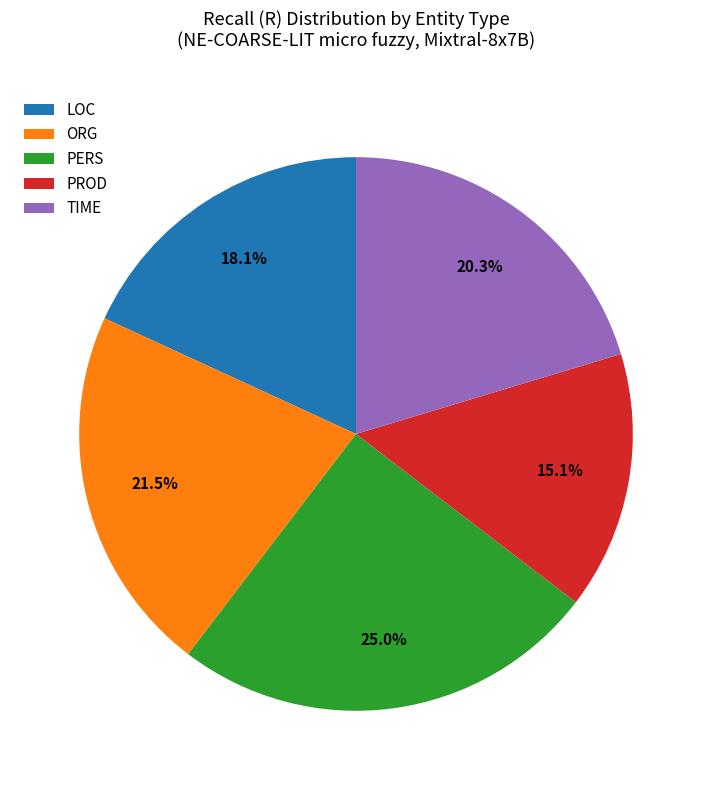

Which slice is the largest?

PERS